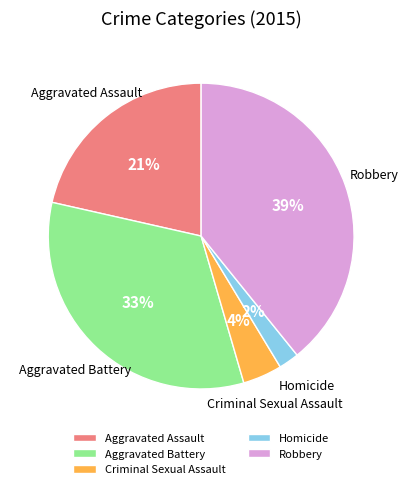

How many slices are in this pie chart?

5